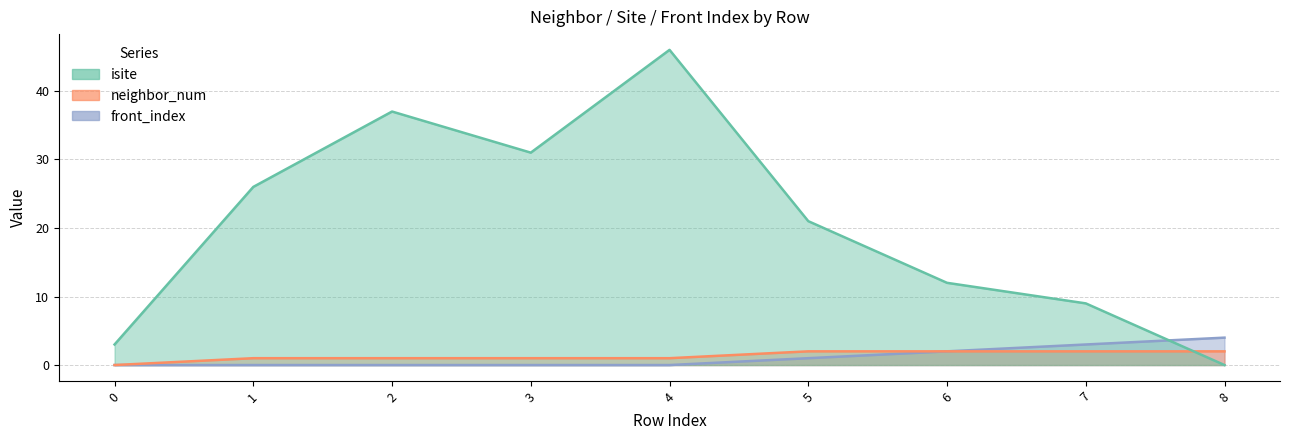

How many times do isite and neighbor_num cross each other?

1